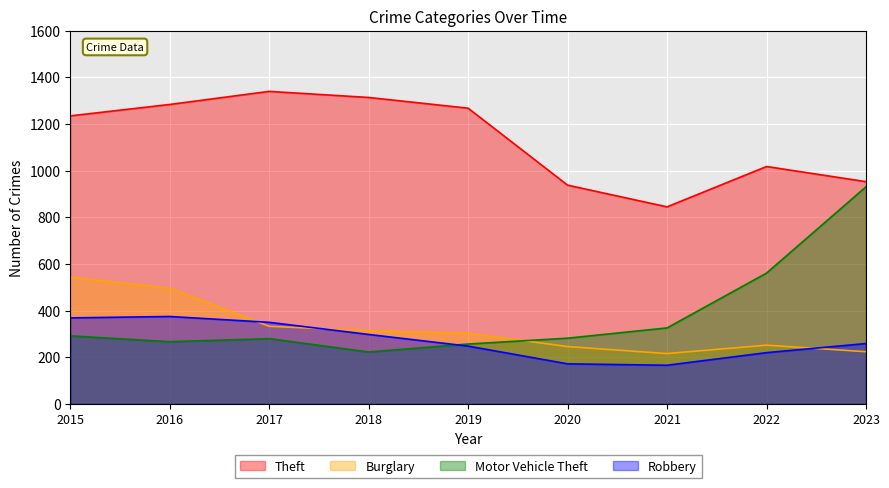

What is the average value of the Burglary series?

325